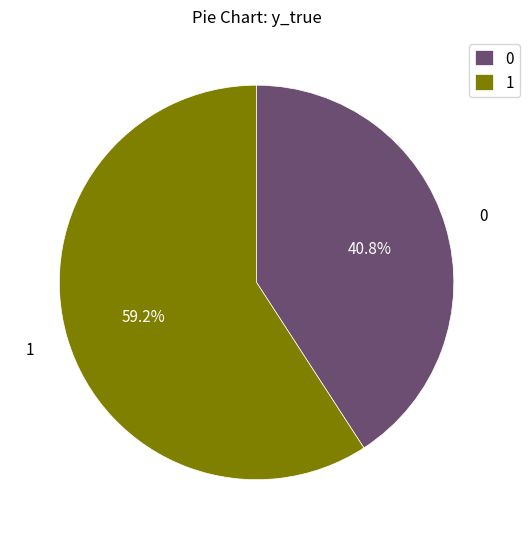

To the nearest percent, what is the difference between the largest and smallest slice percentages?

18%